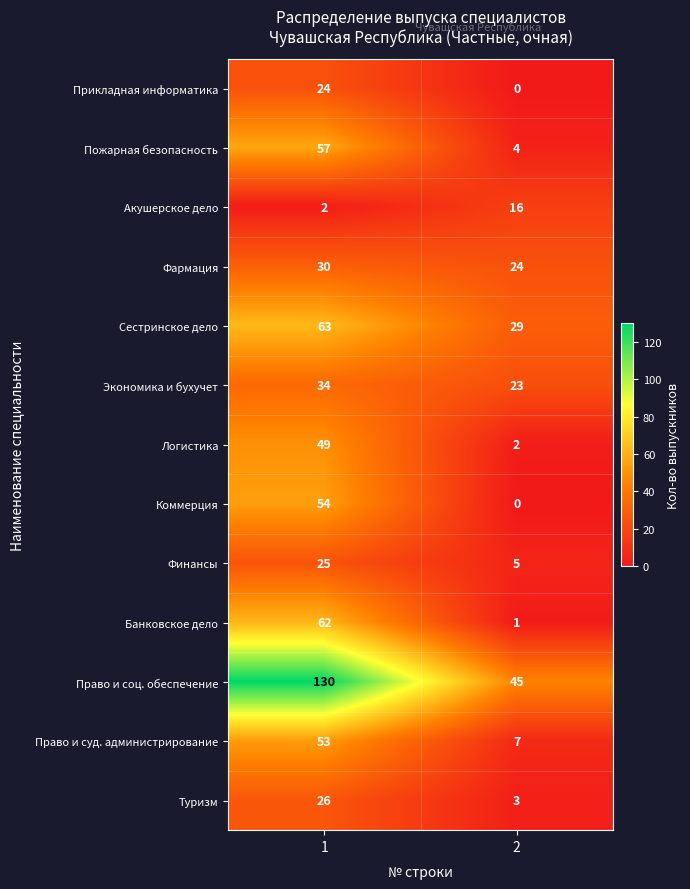

How many distinct data groups are displayed?

13